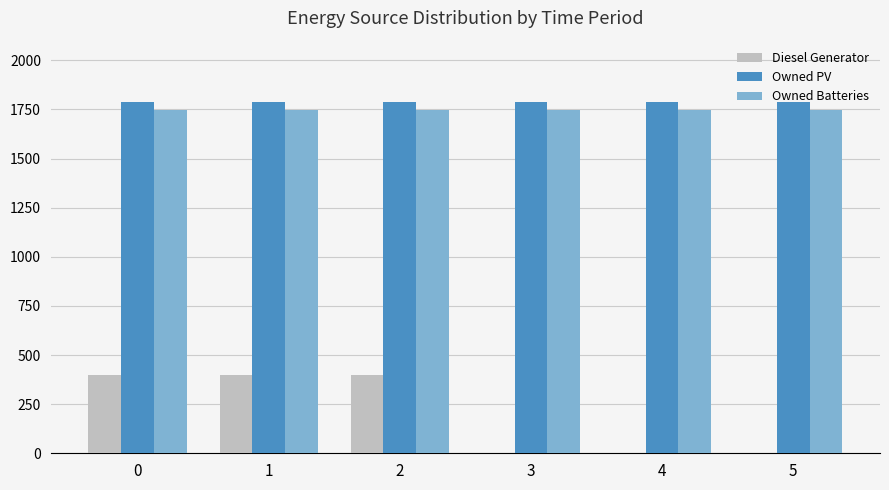

What is the maximum value shown in the chart?

1787